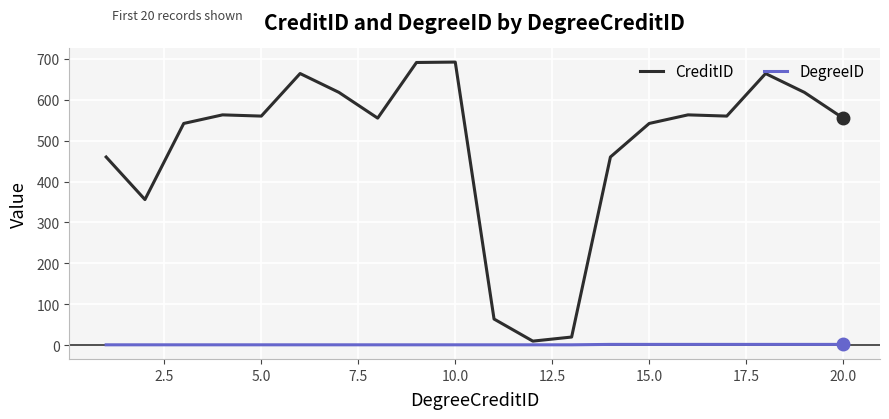

Which series has the largest range (max minus min)?

CreditID